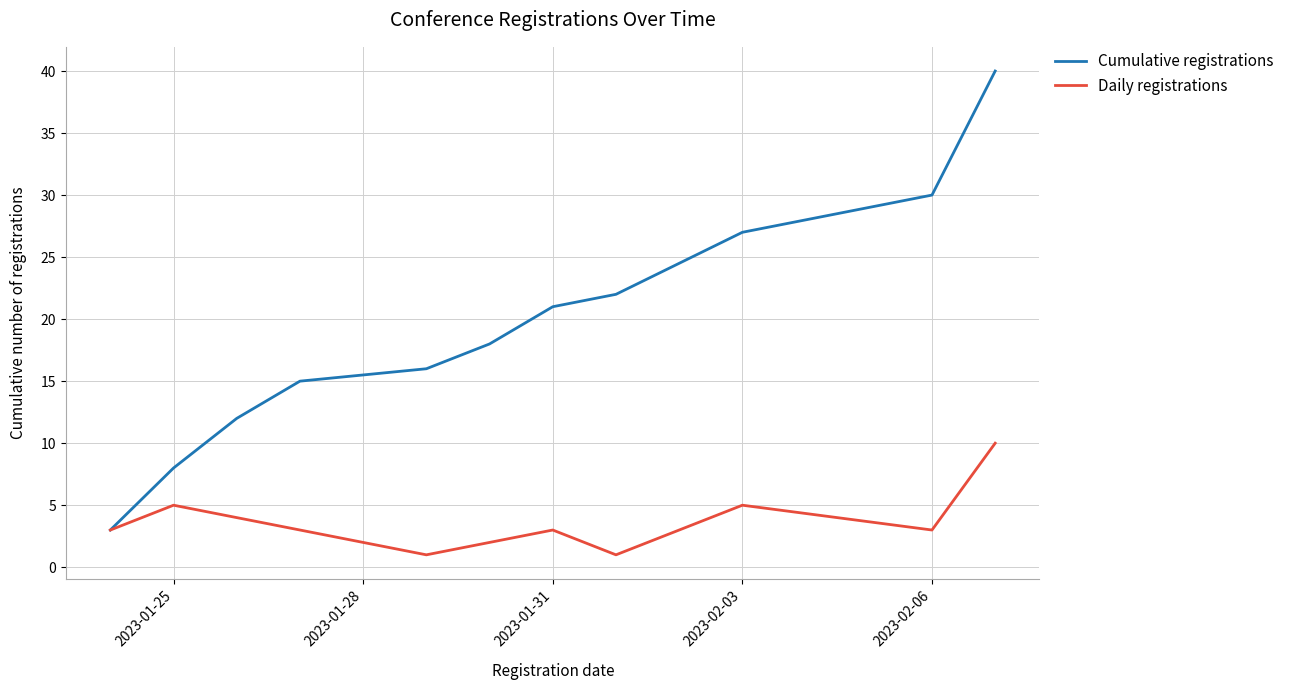

How many distinct data groups are displayed?

2